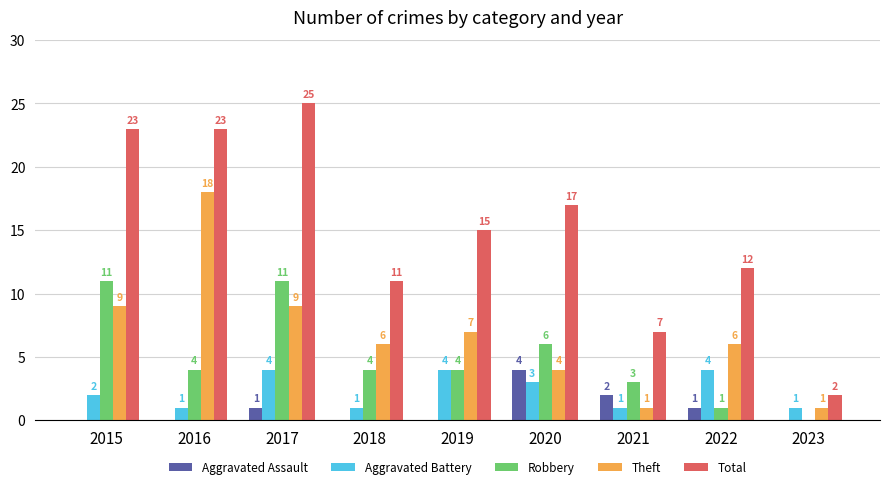

Which series has the largest total across all categories?

Total